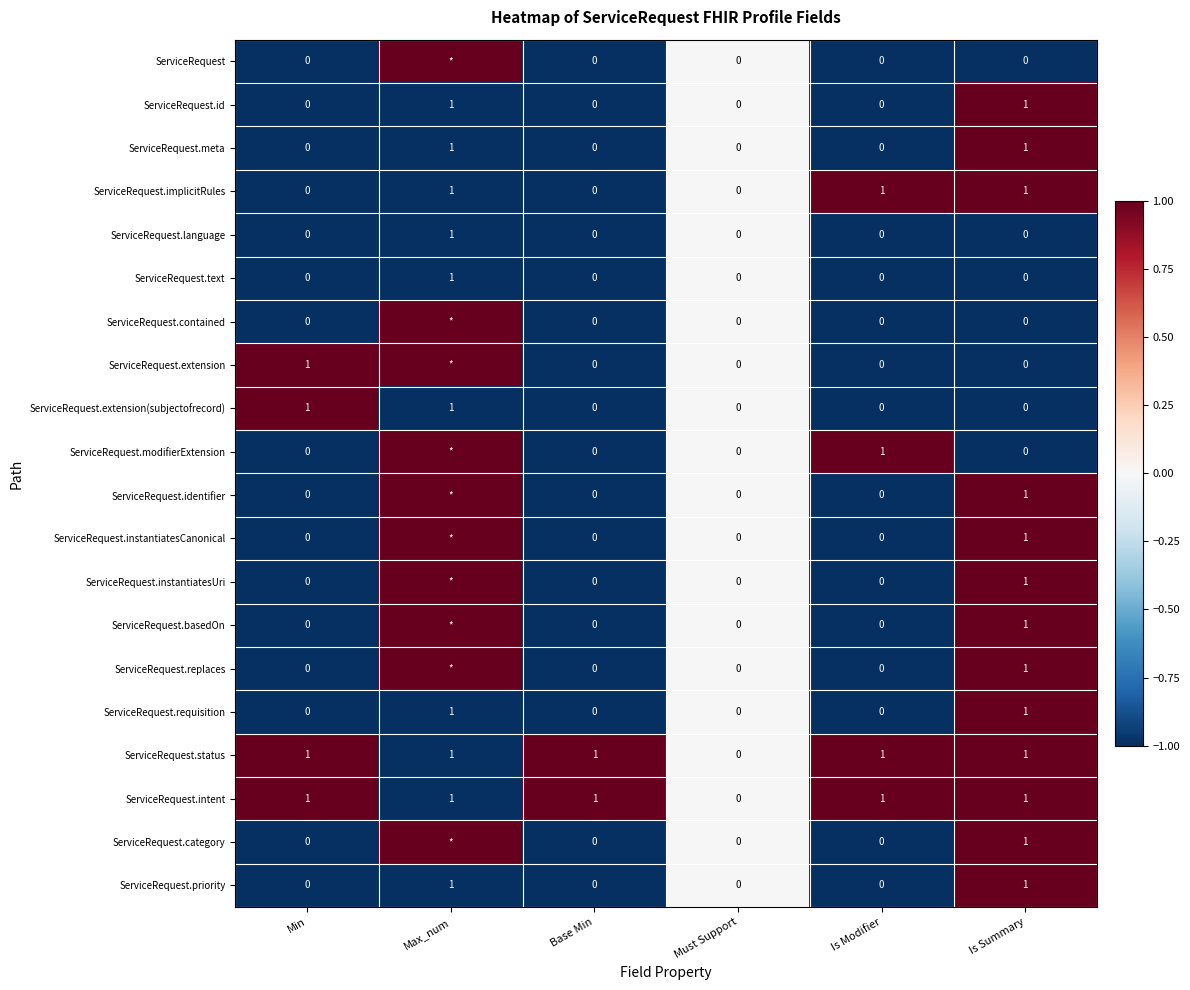

What is the difference between the second highest and second lowest values in the ServiceRequest.meta series?

1